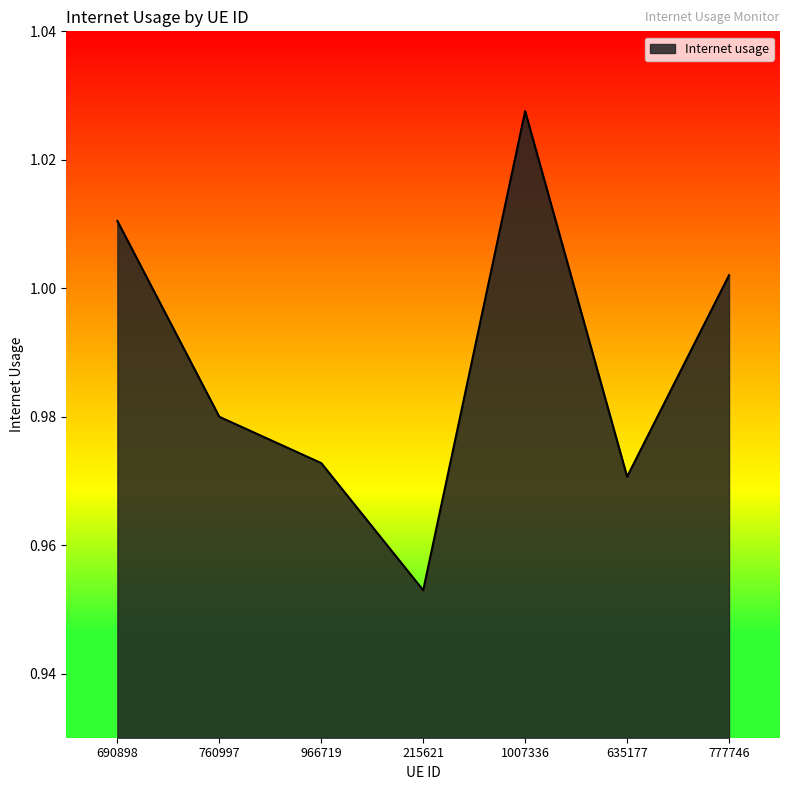

The value at 215621 is 0.4. True or false?

False